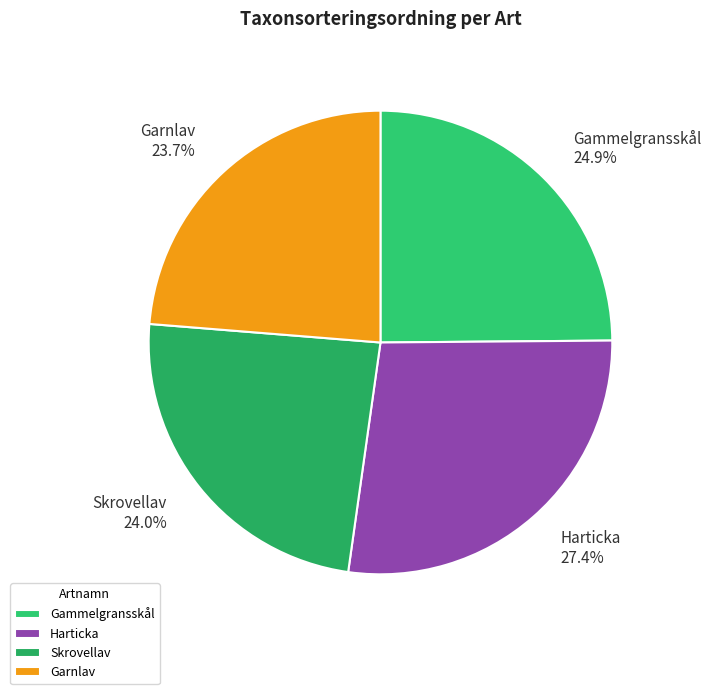

Does any single category account for the majority?

No